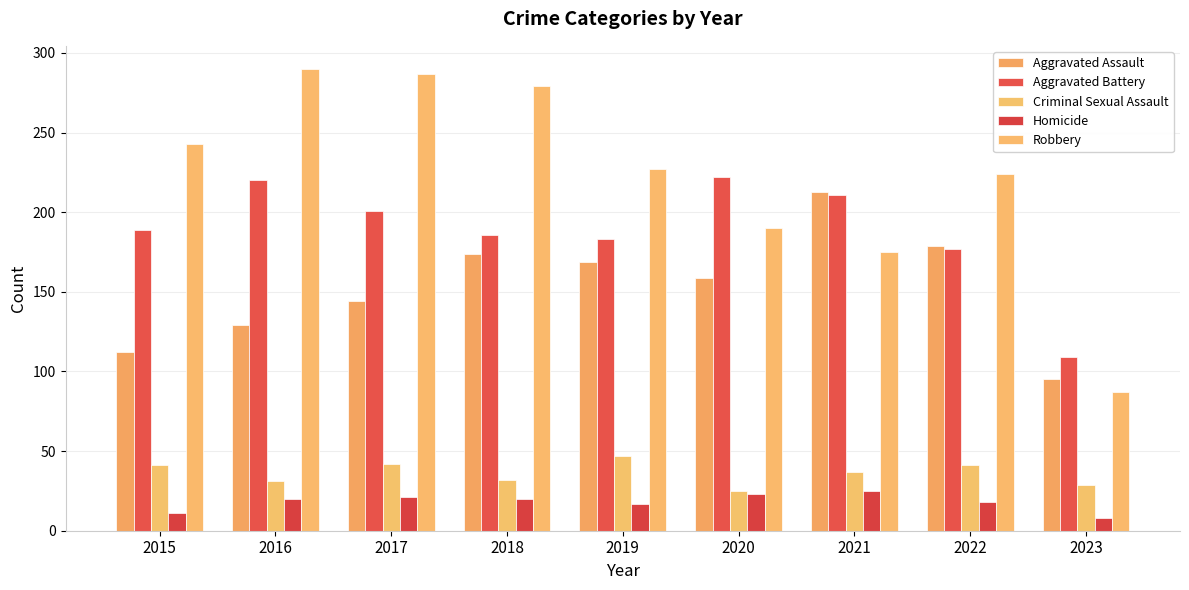

The value of Homicide at 2021 is 37. True or false?

False